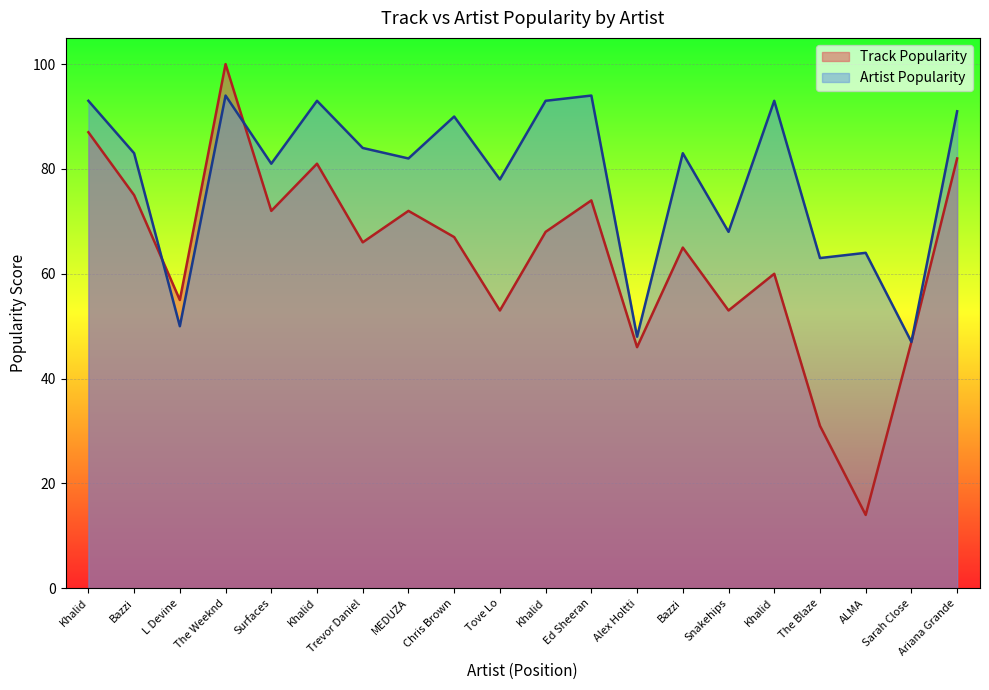

True or false: Track Popularity has a value of 67 at Chris Brown.

True